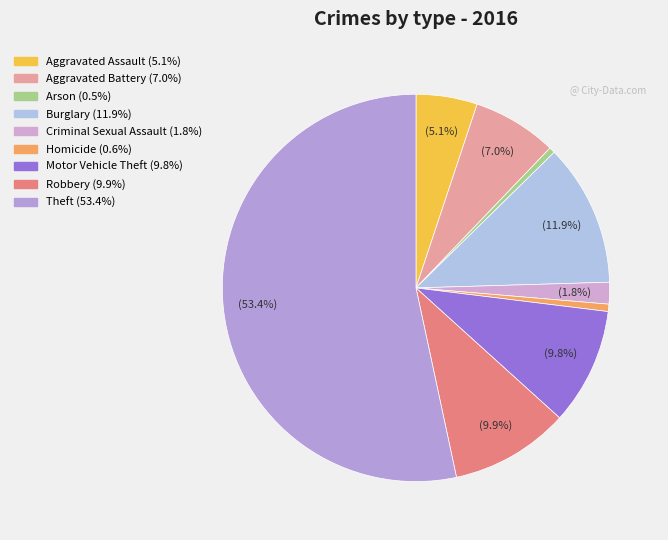

Rank the categories by value from lowest to highest.

Arson, Homicide, Criminal Sexual Assault, Aggravated Assault, Aggravated Battery, Motor Vehicle Theft, Robbery, Burglary, Theft